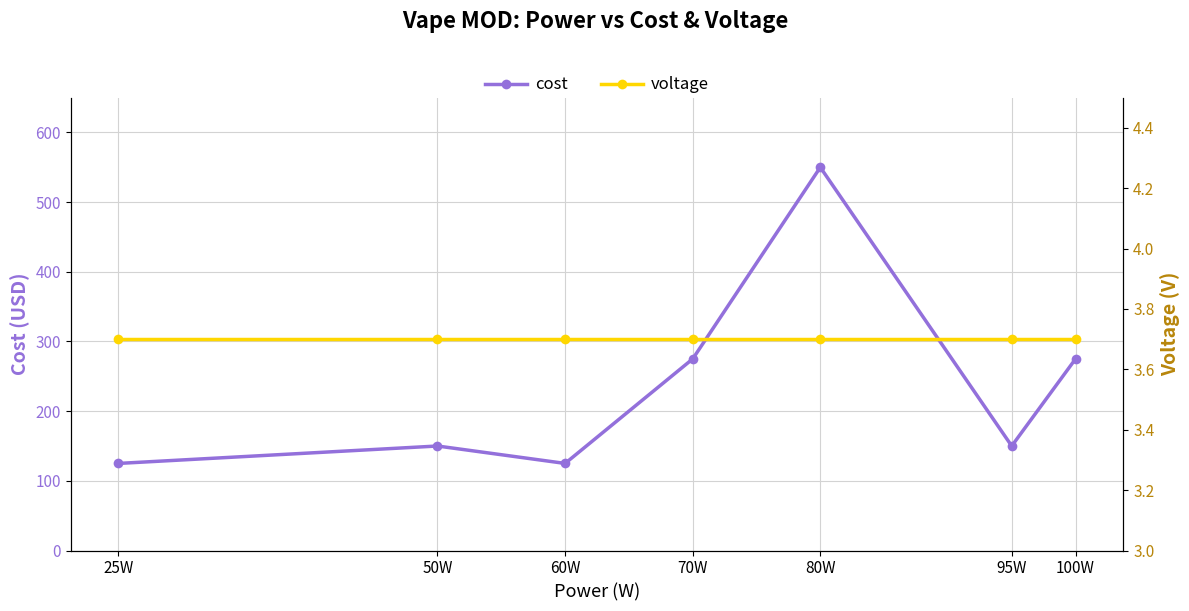

True or false: voltage has a value of 2.1 at 70W.

False